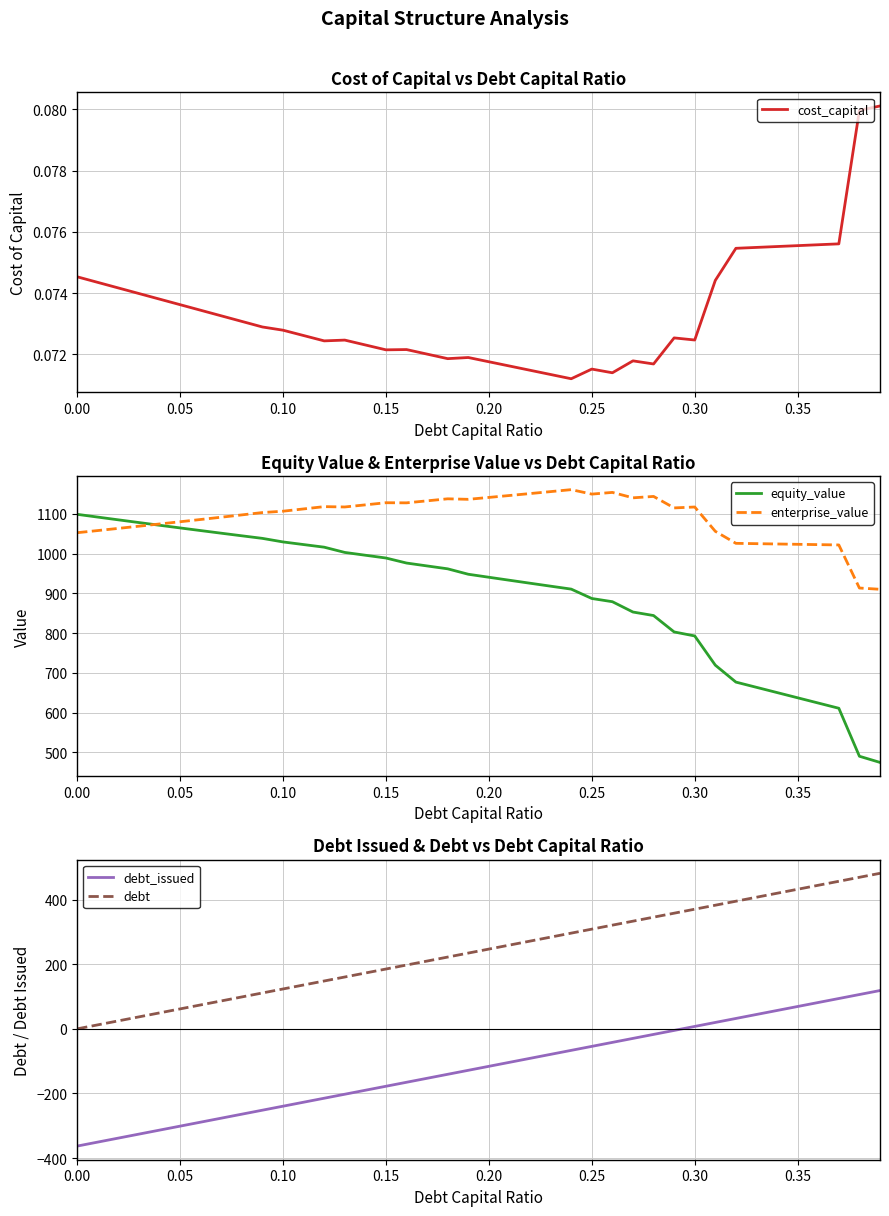

How many data points in enterprise_value are above 1112?

20